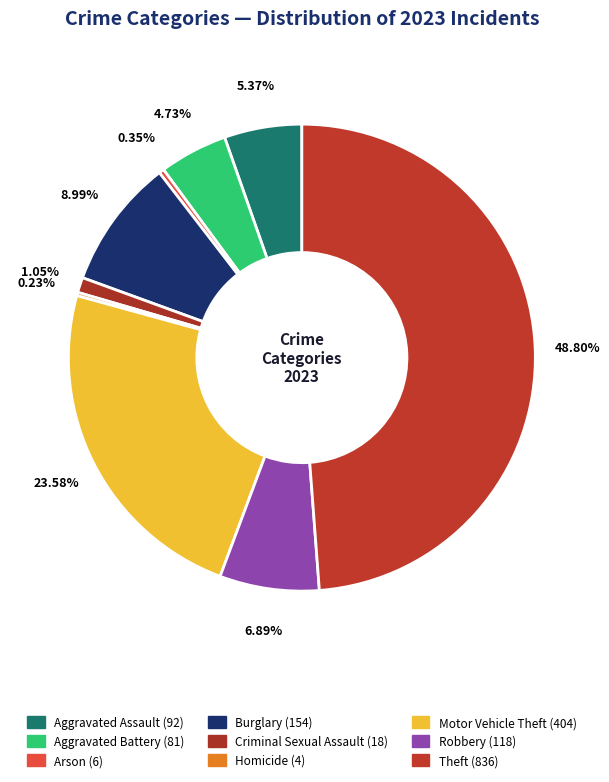

What is the change in value from Aggravated Battery to Criminal Sexual Assault?

-63